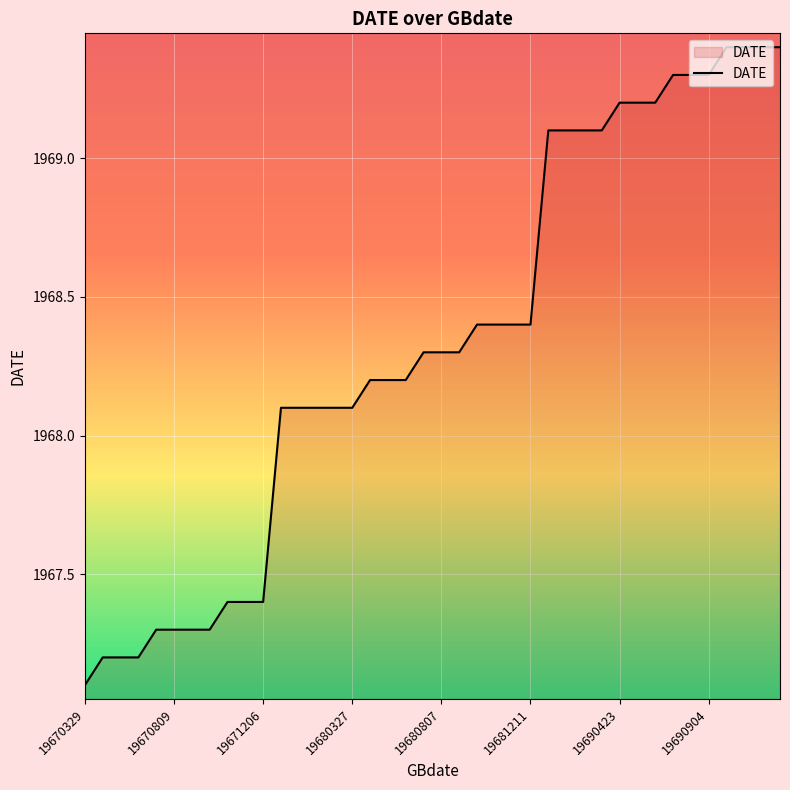

What is the difference between the maximum and minimum values?

2.3